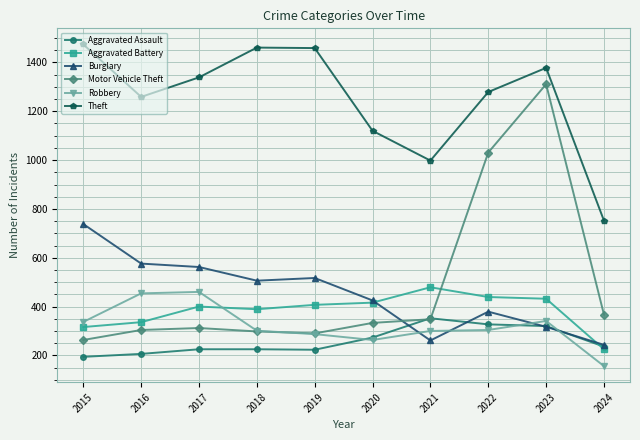

Which series has the widest spread of values?

Motor Vehicle Theft